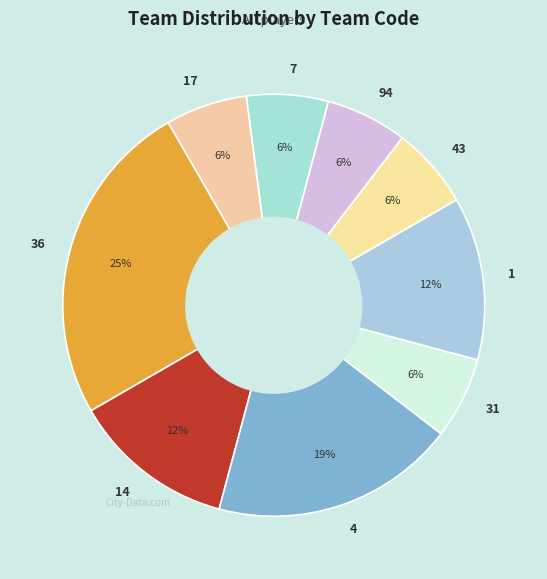

Which slice is the largest?

36